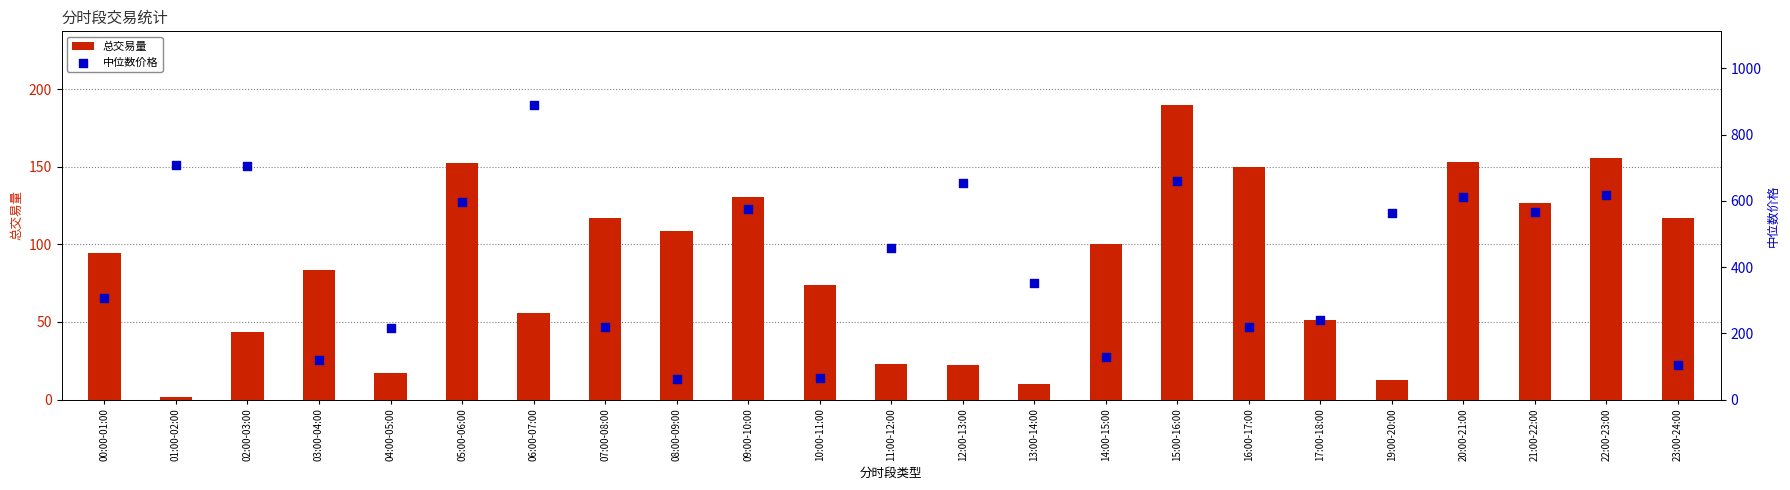

Which series contains the lowest Y value?

总交易量